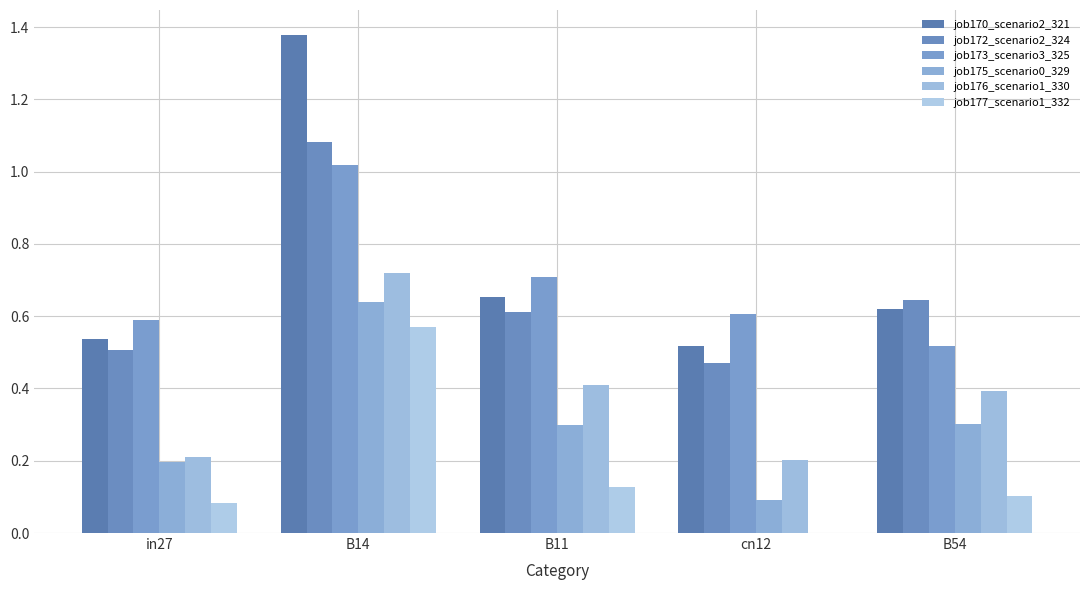

Reading left to right, transcribe all the data shown in this chart.

job170_scenario2_321: 0.5	1.4	0.7	0.5	0.6
job172_scenario2_324: 0.5	1.1	0.6	0.5	0.6
job173_scenario3_325: 0.6	1.0	0.7	0.6	0.5
job175_scenario0_329: 0.2	0.6	0.3	0.1	0.3
job176_scenario1_330: 0.2	0.7	0.4	0.2	0.4
job177_scenario1_332: 0.1	0.6	0.1	0.0	0.1